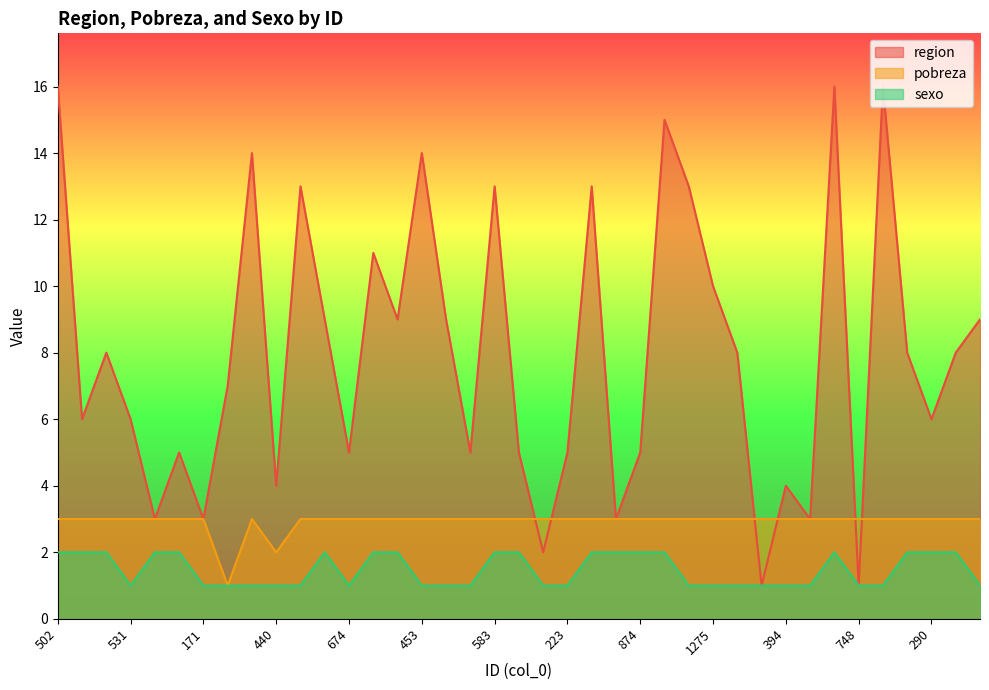

Reading left to right, list all the values displayed in this chart.

region: 502=16	184=6	308=8	531=6	115=3	261=5	171=3	333=7	69=14	440=4	69=13	552=9	674=5	434=11	898=9	453=14	932=9	974=5	583=13	543=5	338=2	223=5	124=13	293=3	874=5	457=15	370=13	1275=10	2151=8	405=1	394=4	466=3	430=16	748=1	759=16	119=8	290=6	83=8	535=9
pobreza: 502=3	184=3	308=3	531=3	115=3	261=3	171=3	333=1	69=3	440=2	69=3	552=3	674=3	434=3	898=3	453=3	932=3	974=3	583=3	543=3	338=3	223=3	124=3	293=3	874=3	457=3	370=3	1275=3	2151=3	405=3	394=3	466=3	430=3	748=3	759=3	119=3	290=3	83=3	535=3
sexo: 502=2	184=2	308=2	531=1	115=2	261=2	171=1	333=1	69=1	440=1	69=1	552=2	674=1	434=2	898=2	453=1	932=1	974=1	583=2	543=2	338=1	223=1	124=2	293=2	874=2	457=2	370=1	1275=1	2151=1	405=1	394=1	466=1	430=2	748=1	759=1	119=2	290=2	83=2	535=1